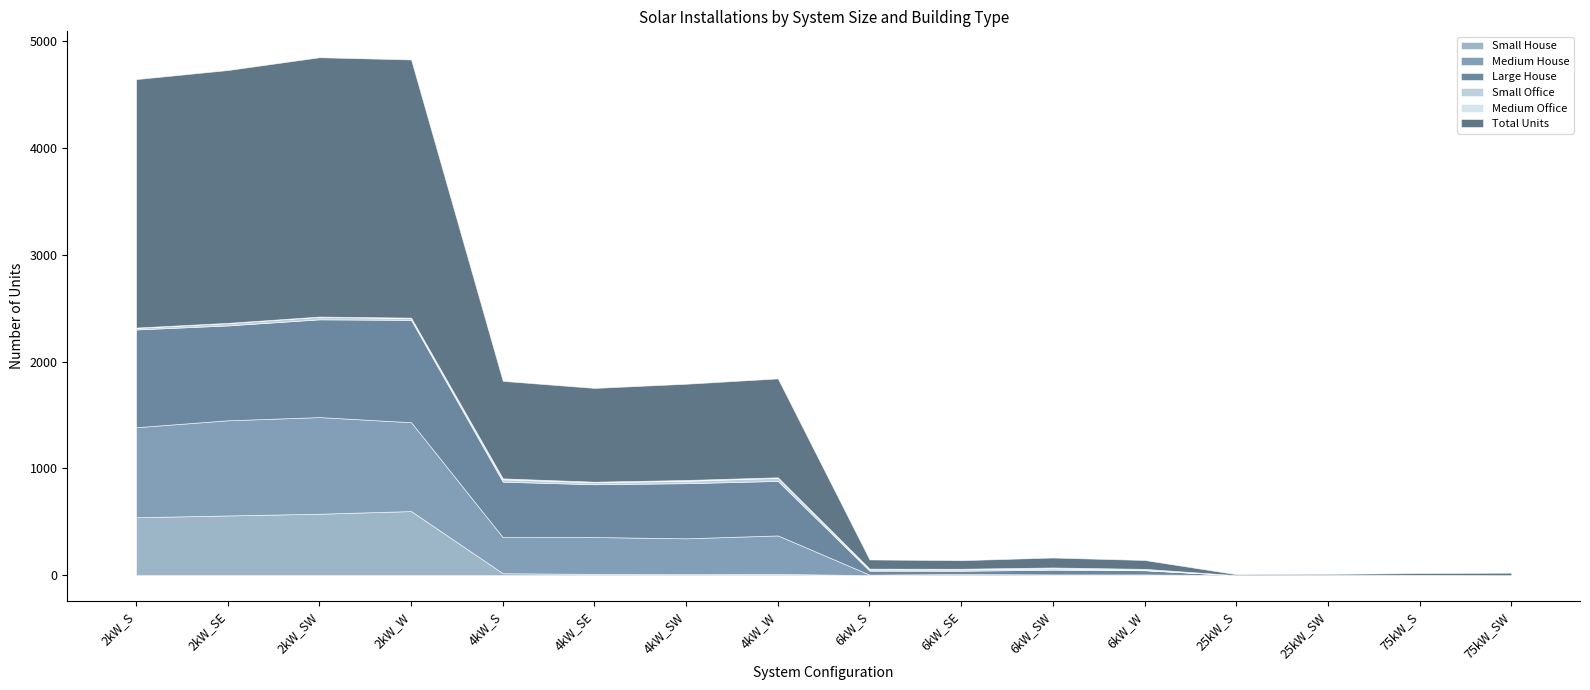

What is the difference between the Large House values at 2kW_S and 4kW_W?

405